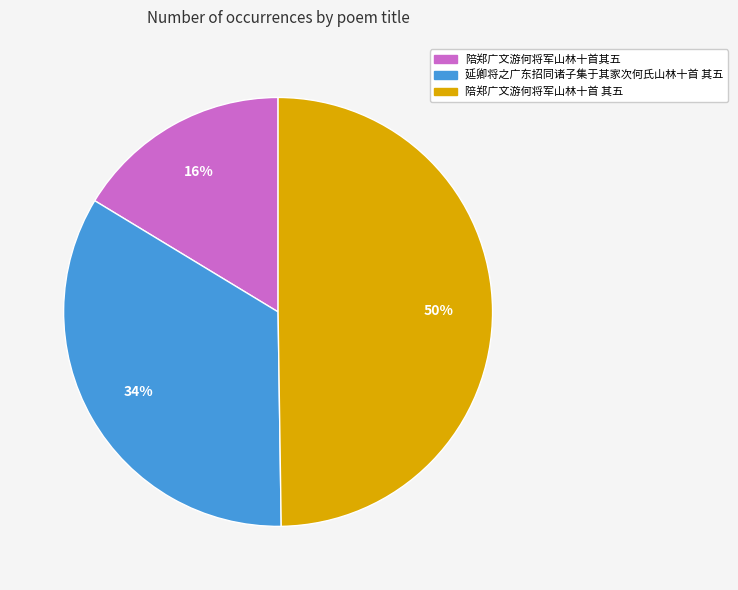

To the nearest percent, what portion does 陪郑广文游何将军山林十首其五 represent?

16%